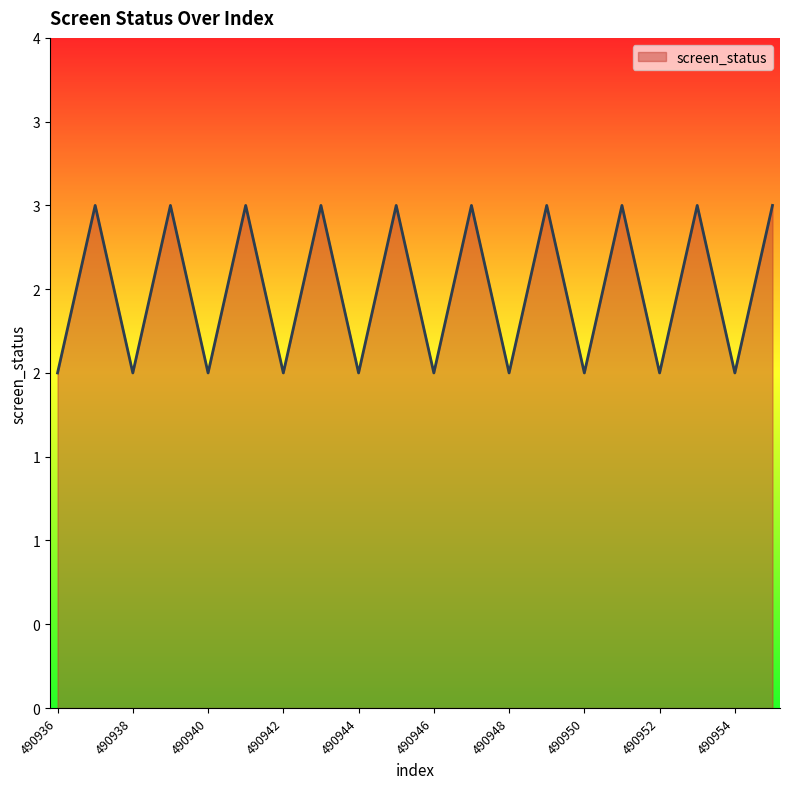

Which label corresponds to the smallest value in the chart?

490936